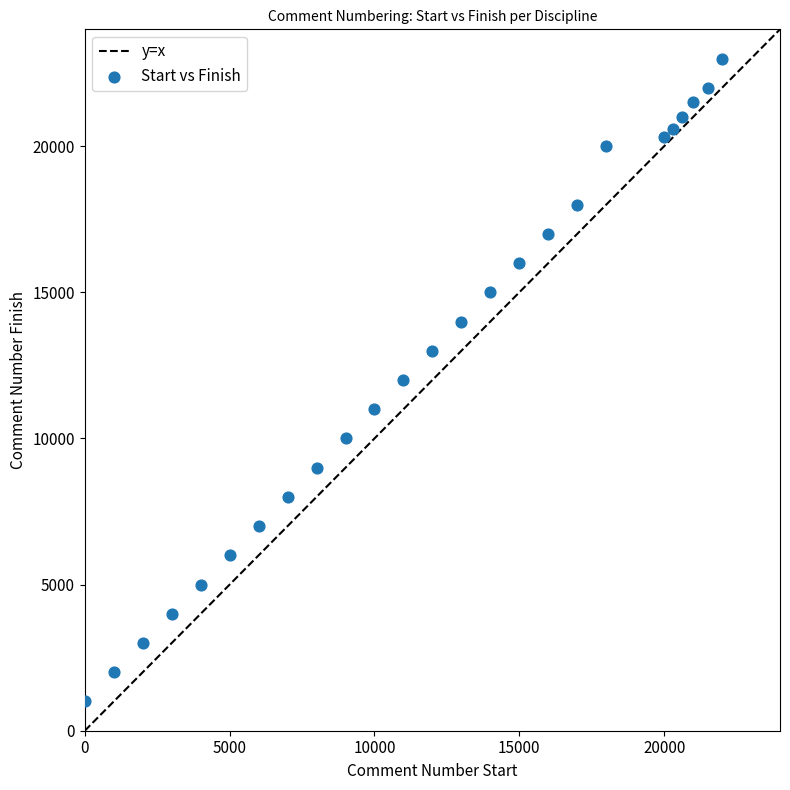

What is the range of X values (max minus min)?

22000